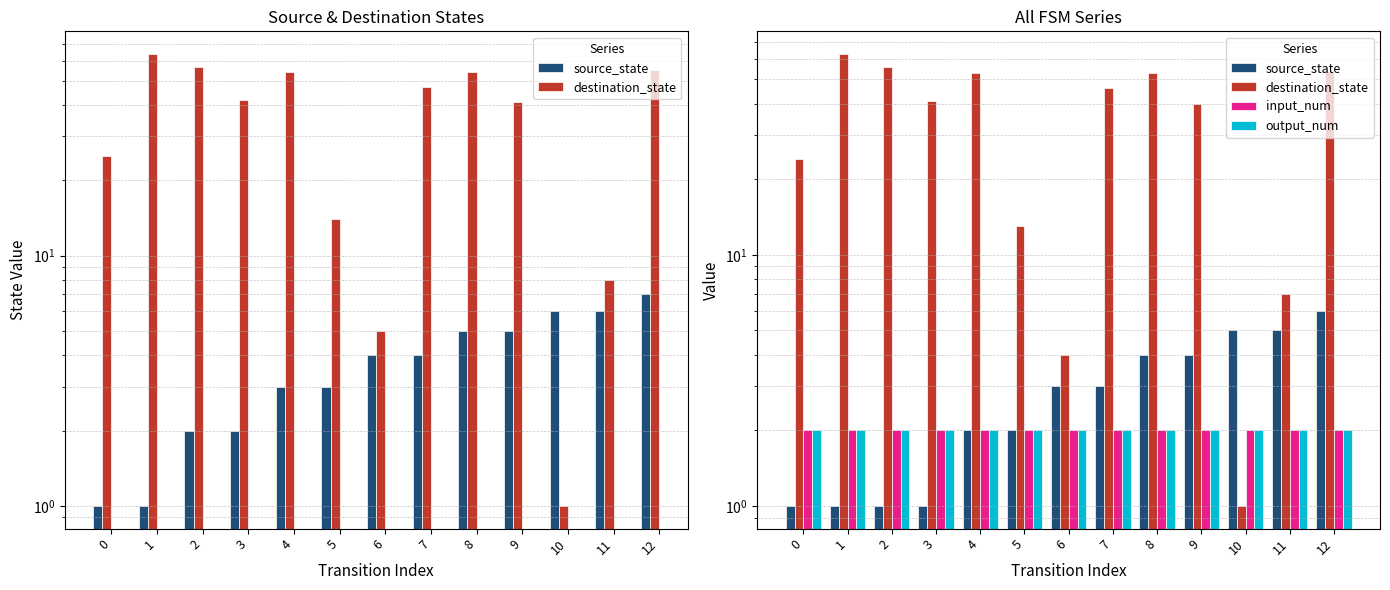

What is the value of the source_state bar at the 11th from the left?

5